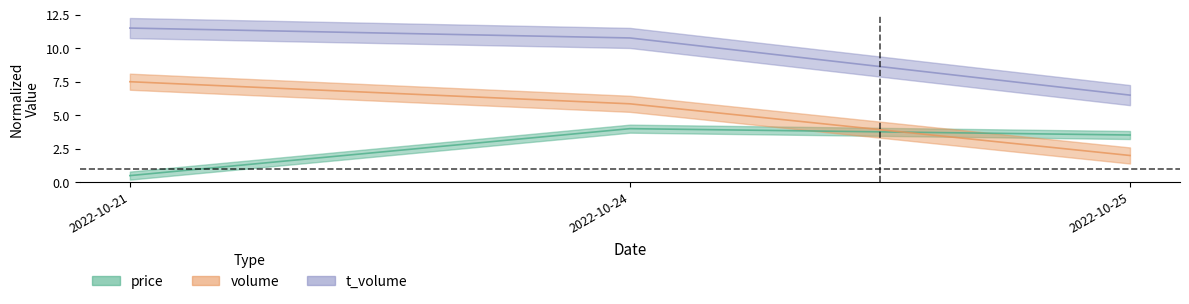

At which label does volume reach its peak?

2022-10-21